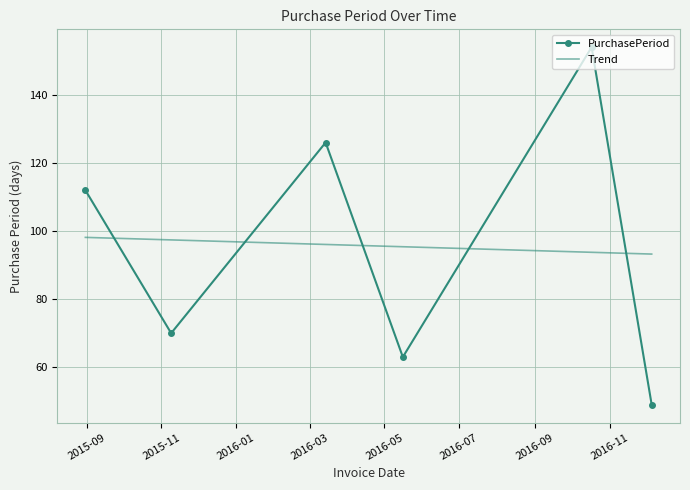

Reading left to right, extract all data points from this chart.

PurchasePeriod: 112.0	70.0	126.0	63.0	154.0	49.0
Trend: 98.1	97.4	96.1	95.4	93.8	93.2